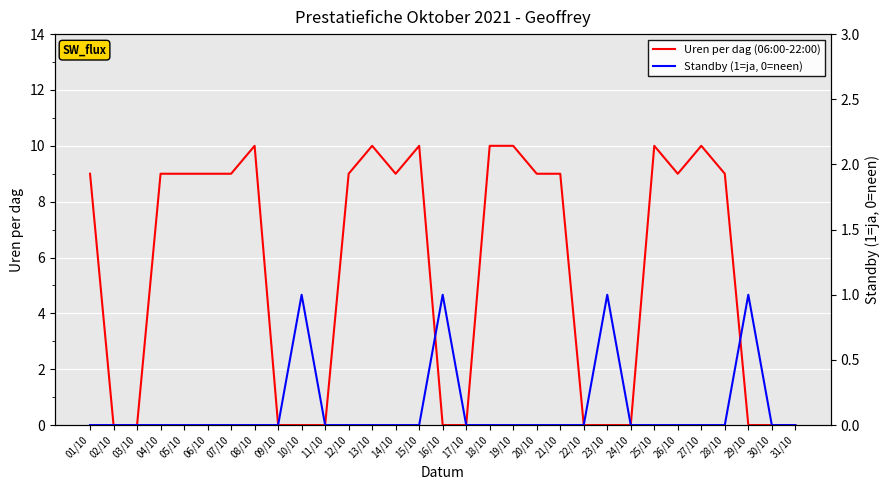

Is it true that Uren per dag (06:00-22:00) equals 9 at 07/10?

True